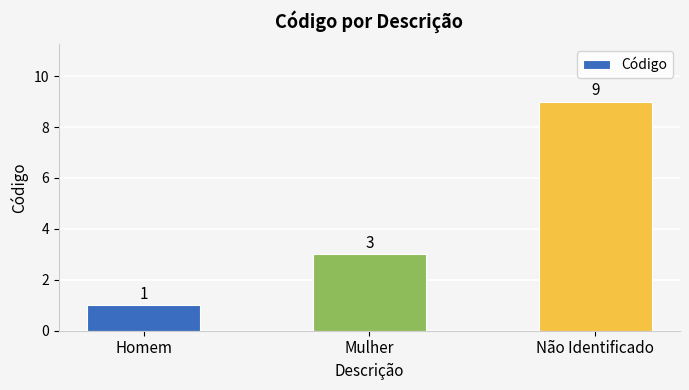

What is the change in value from Homem to Não Identificado?

+8